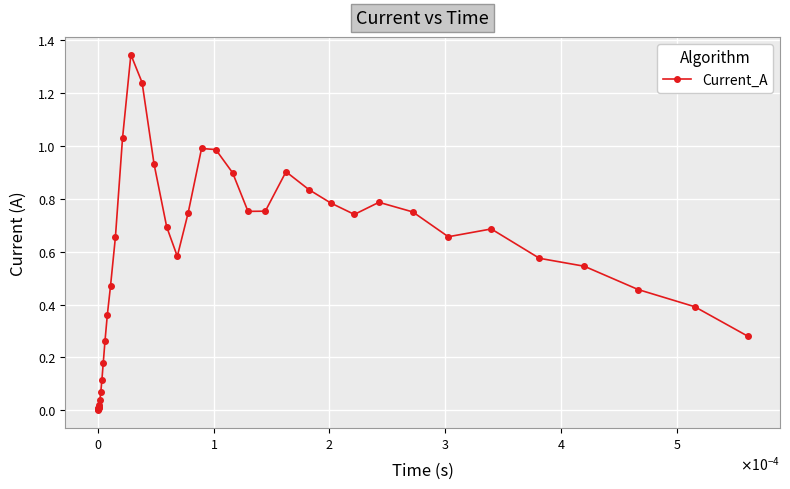

What is the sum of all values?

21.6